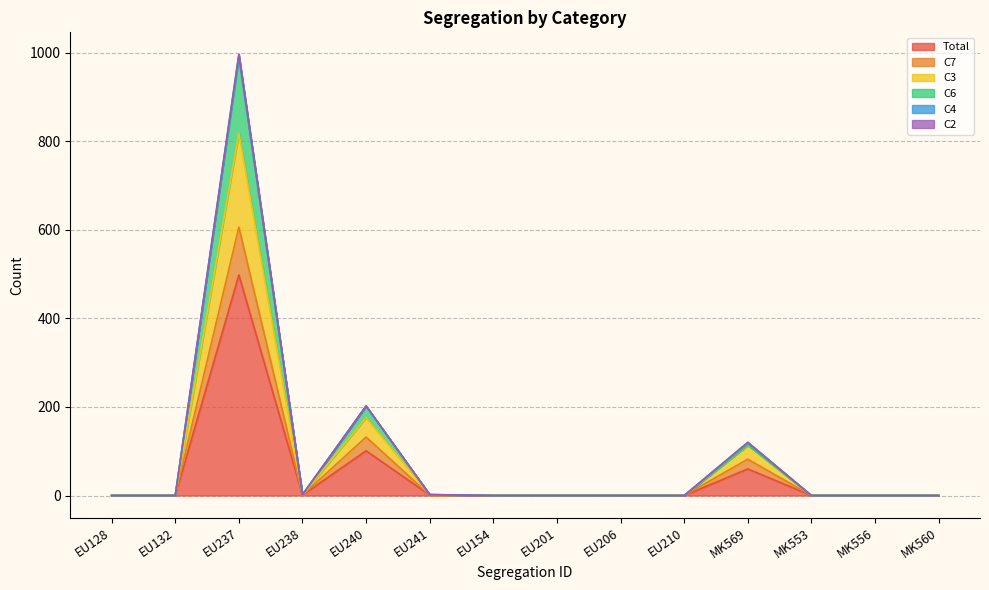

How many interior local peaks does the C6 series have?

3